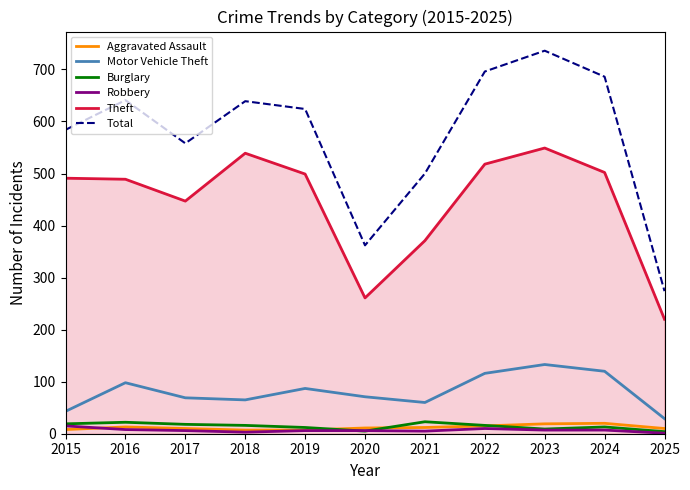

What is the total value across all series at 2017?

1108